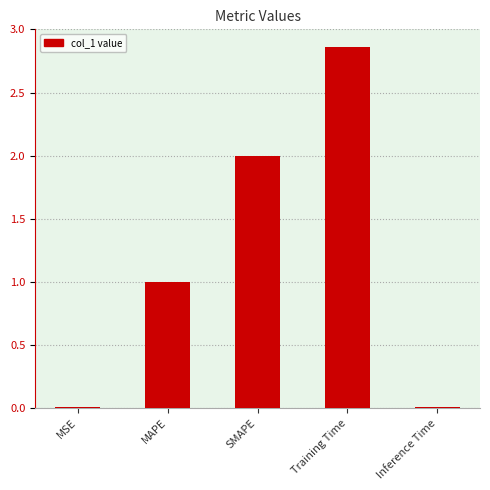

Which category has the highest value across all series?

Training Time